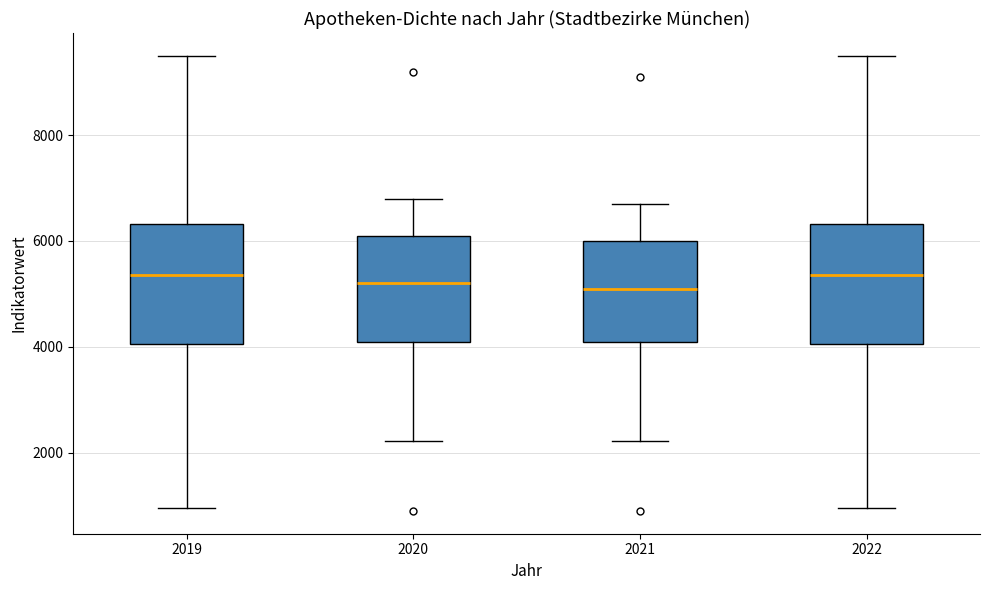

Where is the upper edge of the box at x = 2019 on the y-axis? The values are not printed on the chart, so give them approximately, as read against the axis.

6400